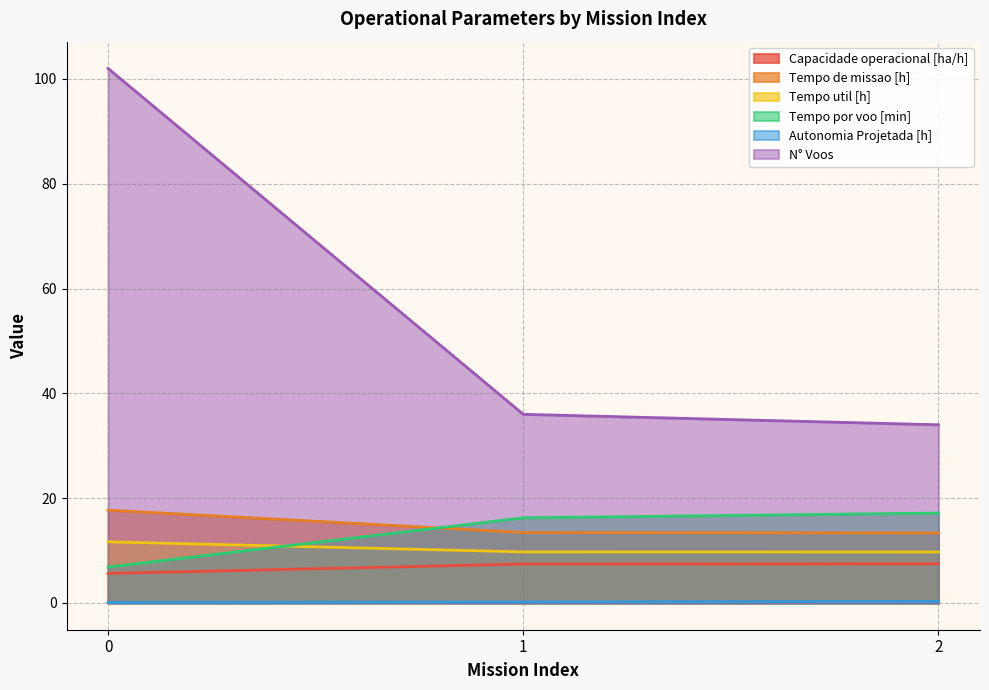

How many Tempo util [h] values are between 9 and 11?

2